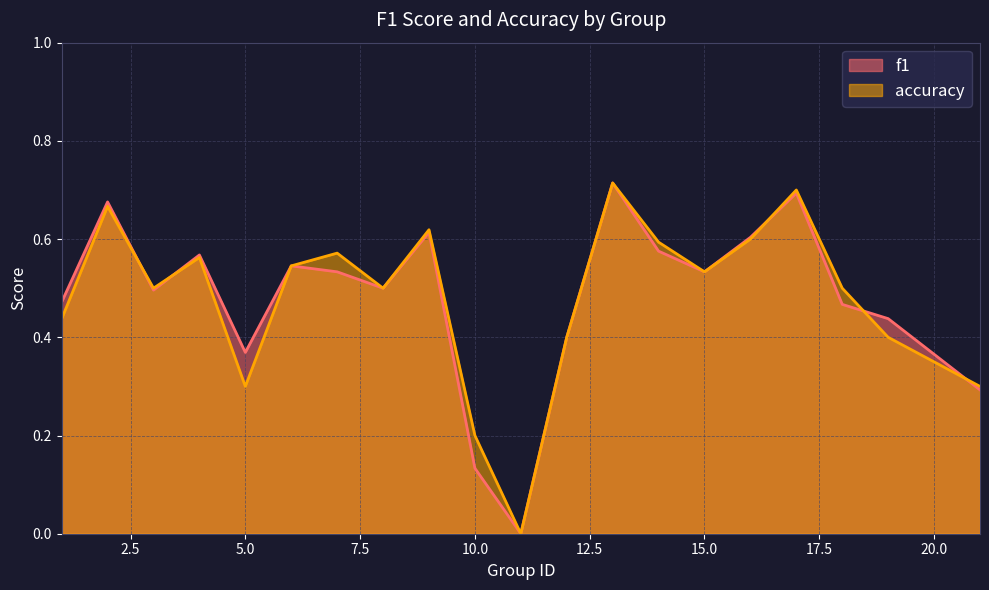

How many intersections are there between f1 and accuracy?

5